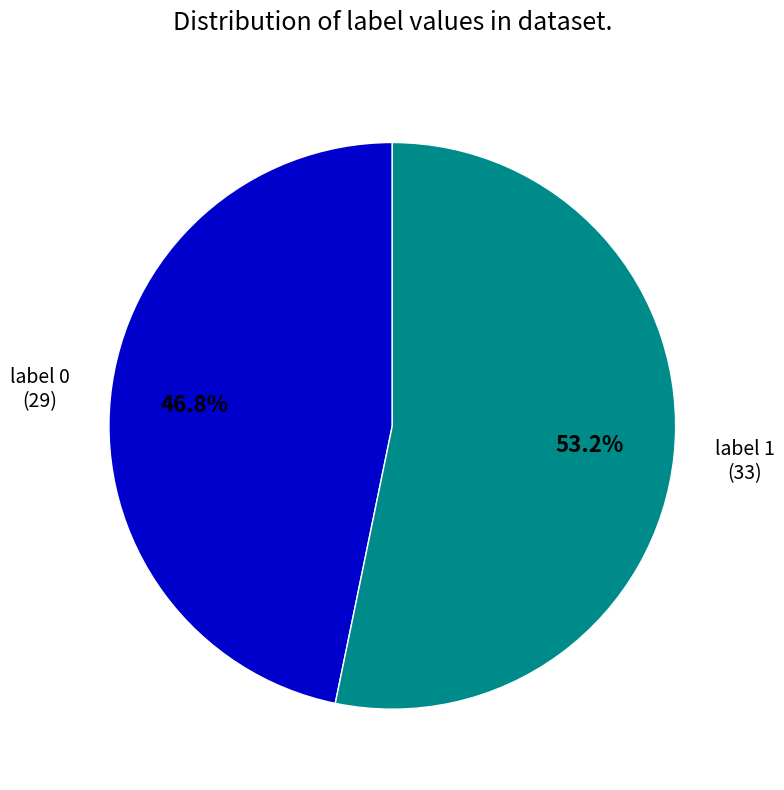

Approximately how many times larger is the value at label 1 compared to label 0?

1.1